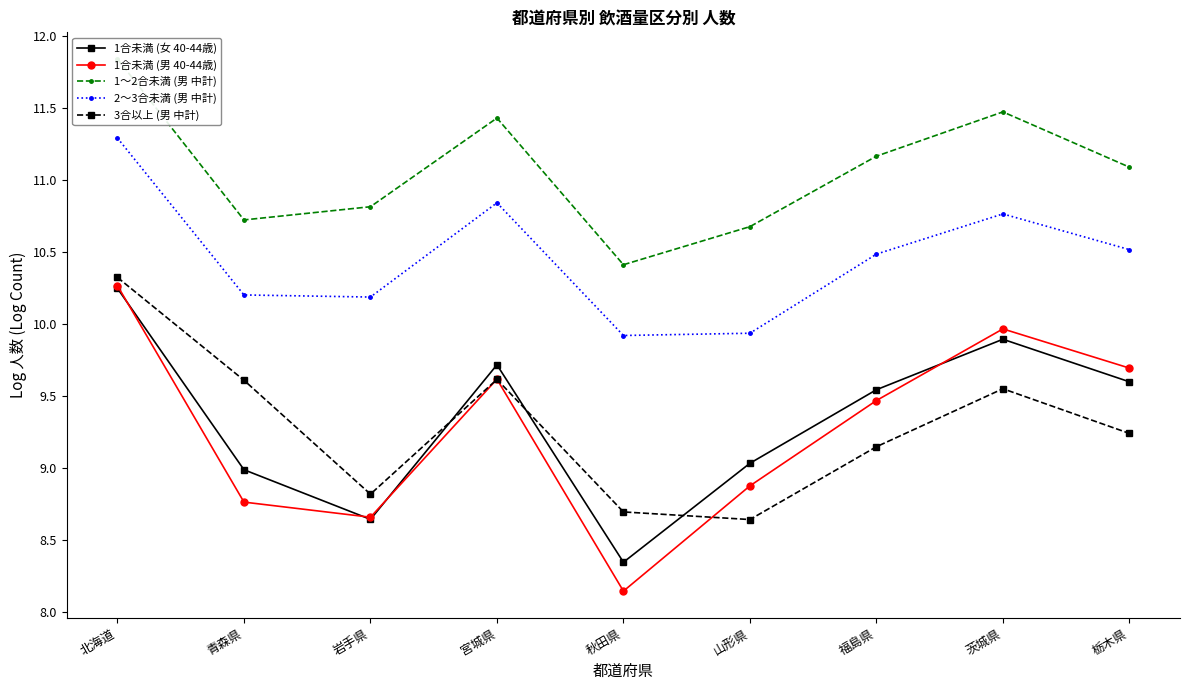

Between 宮城県 and 福島県, which series saw the biggest shift?

3合以上 (男 中計)